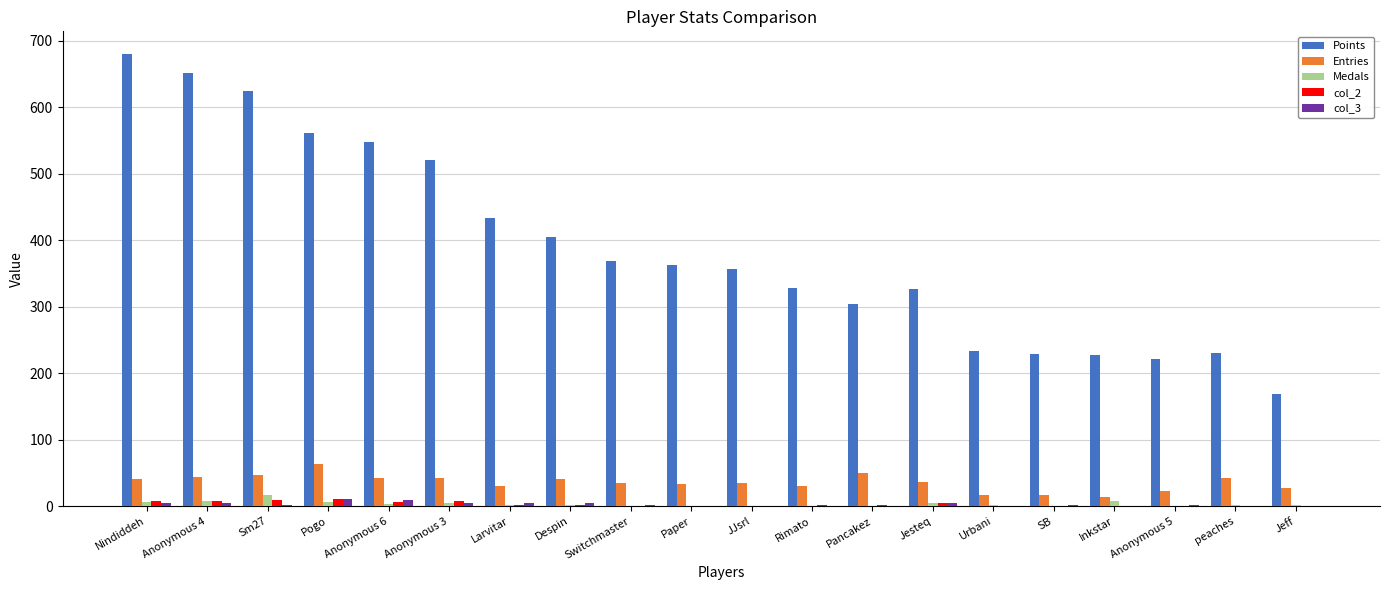

How many data points does each series have?

20